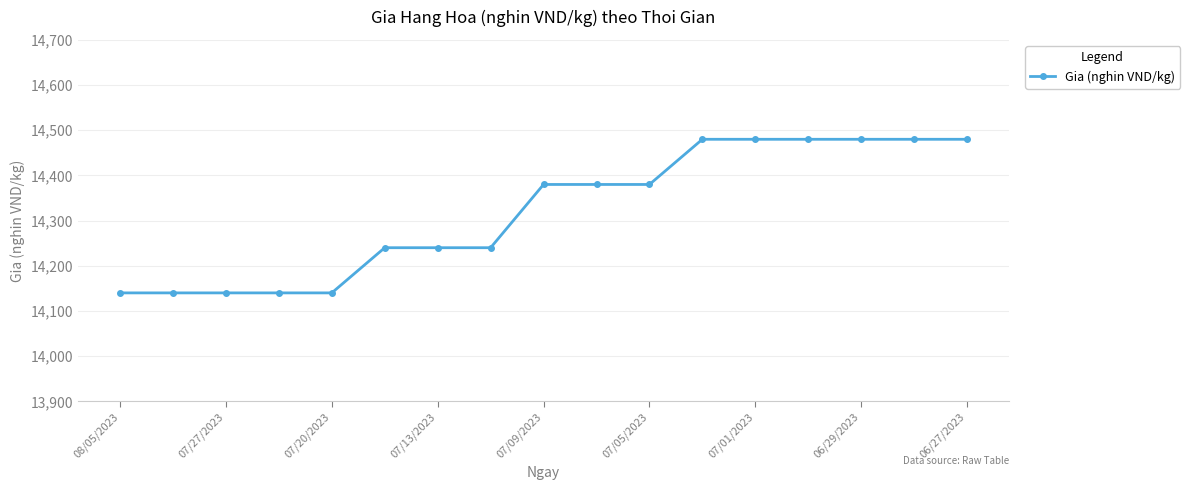

What is the value of the 13th point from the left?

14480